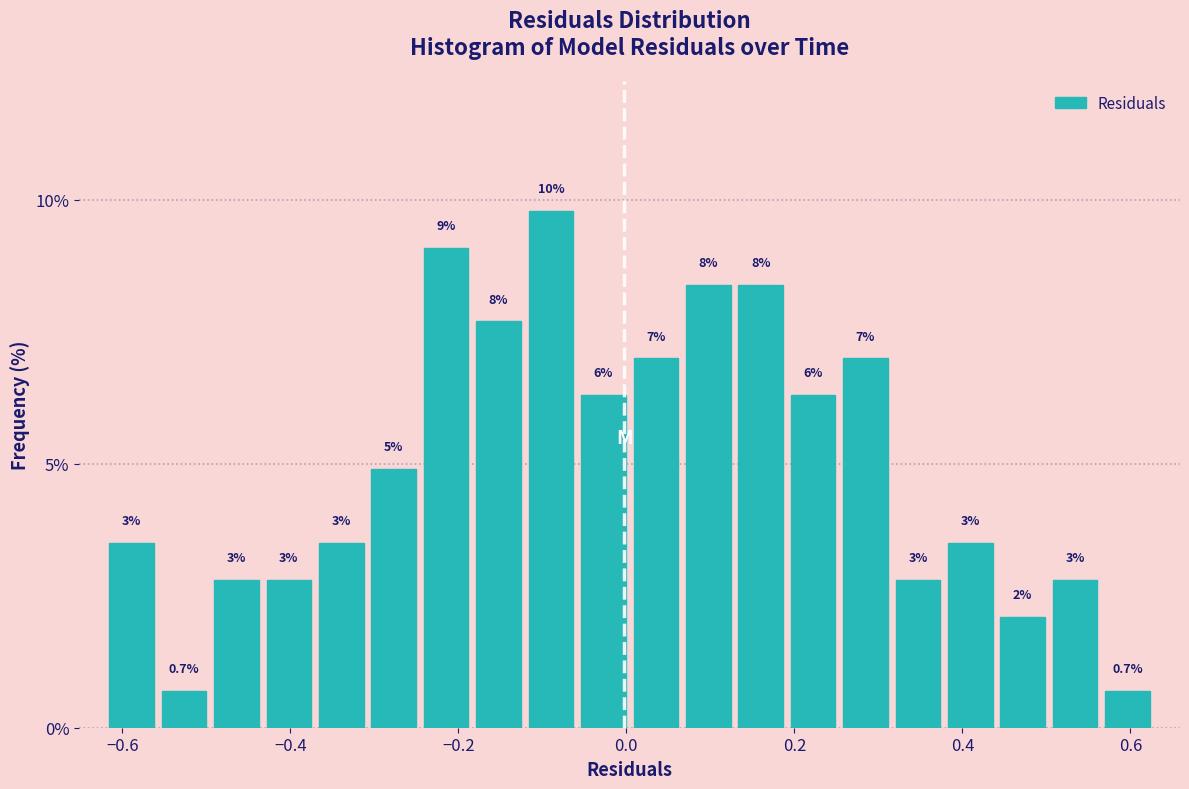

Around what value on the x-axis is the tallest bar? Give the approximate position of its centre, as read against the axis.

-0.08